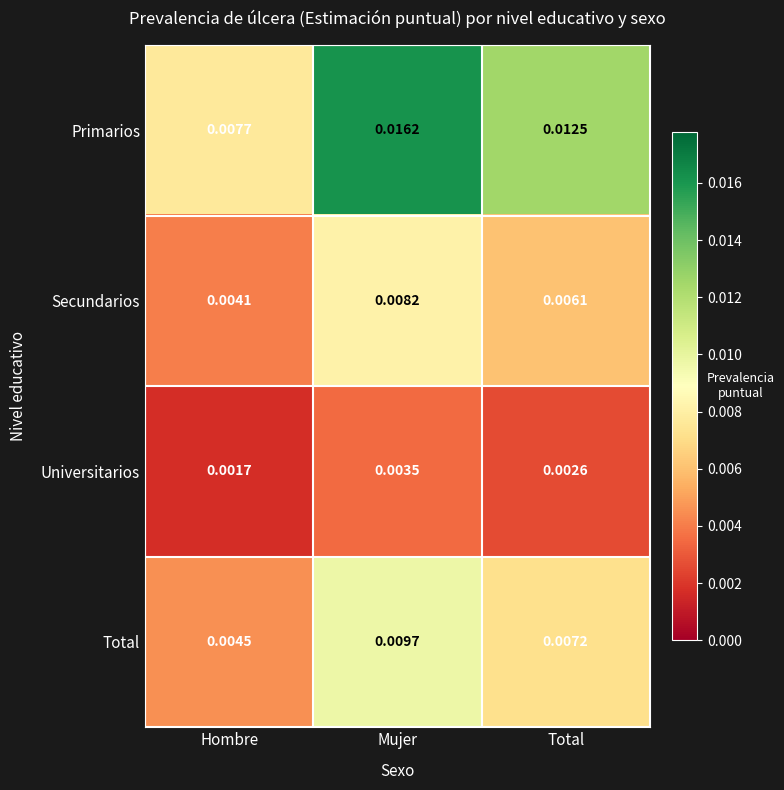

Between Mujer and Total, which series saw the biggest shift?

Primarios